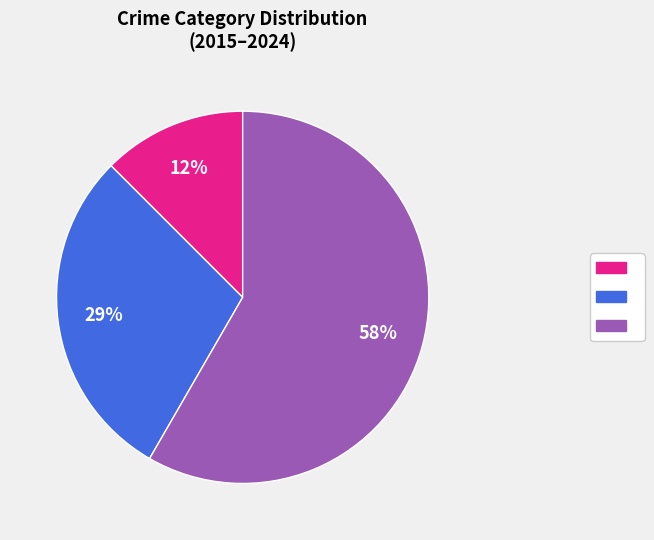

Is there a majority slice in this chart?

Yes